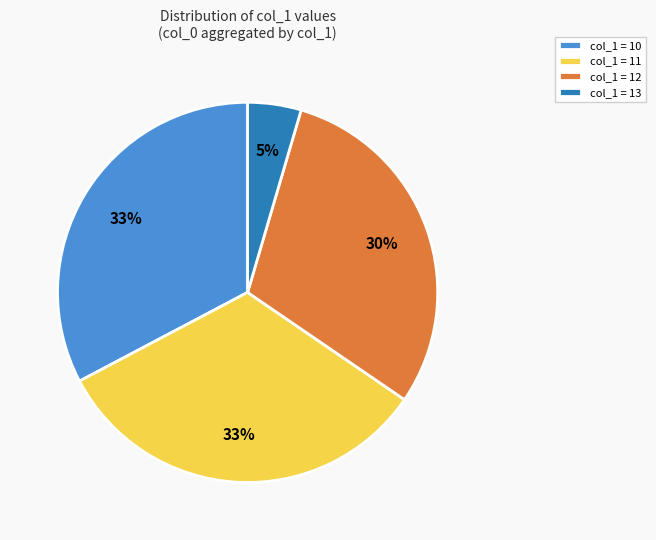

To the nearest percent, what is the difference between the largest and smallest slice percentages?

28%